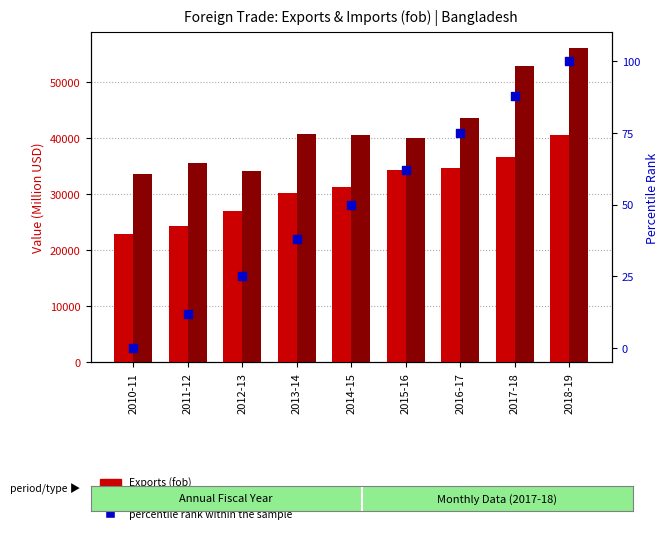

Which series contains the lowest Y value?

percentile rank within the sample